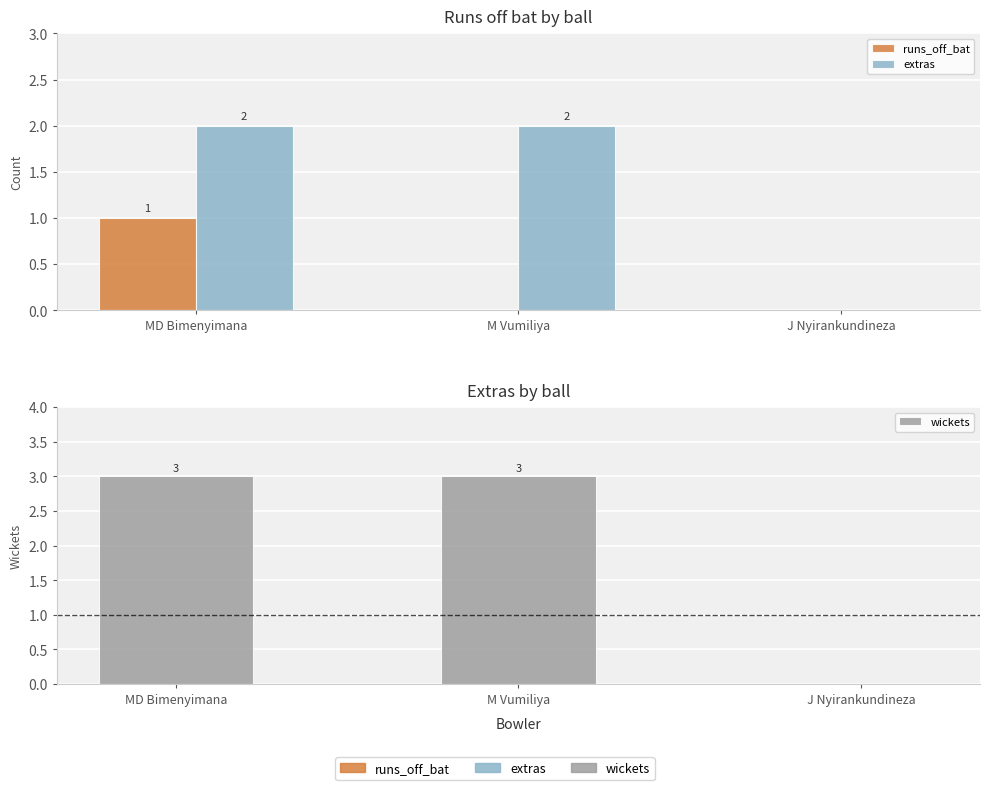

Count the extras values in the range 0 to 2.

3